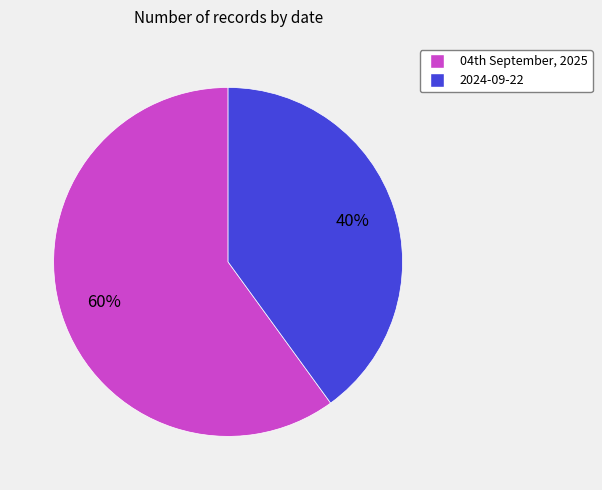

Does 2024-09-22 account for over 50% of the chart?

No